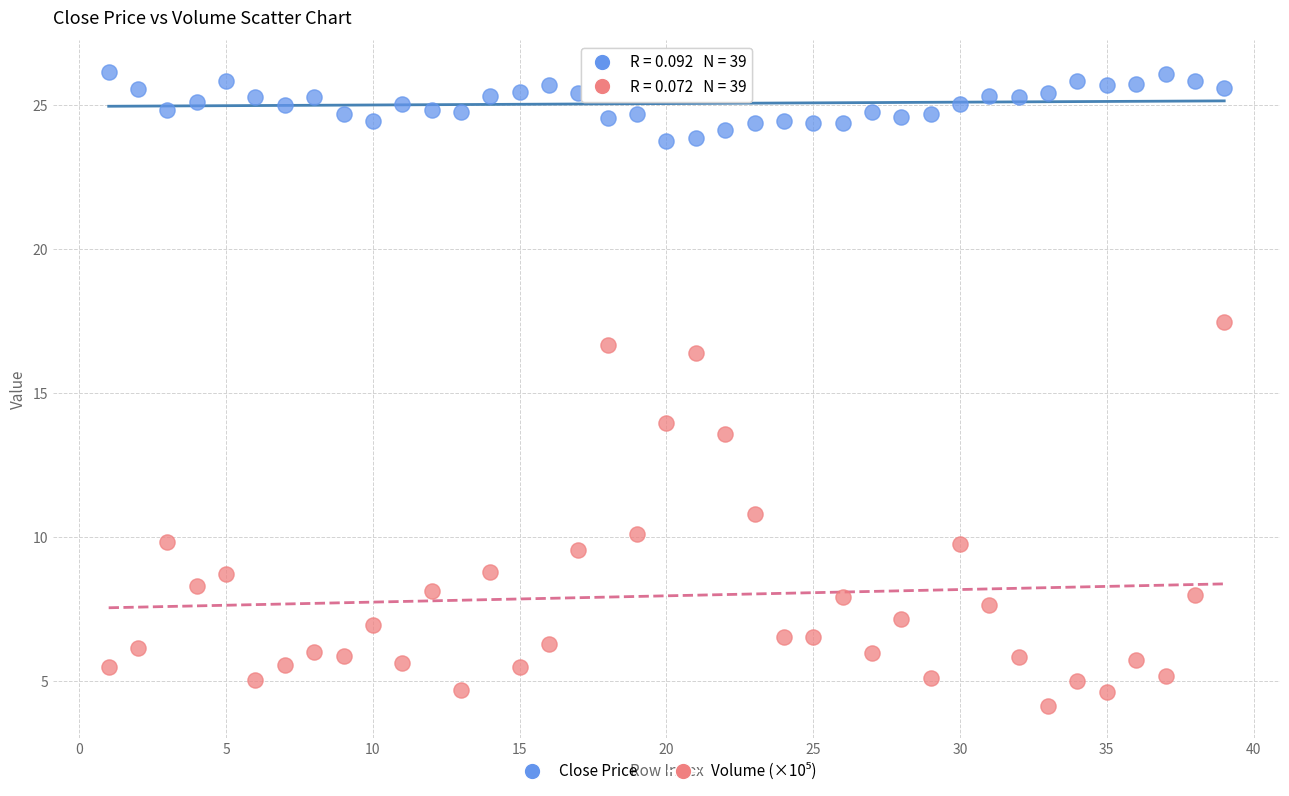

Which series contains the highest Y value?

Close Price